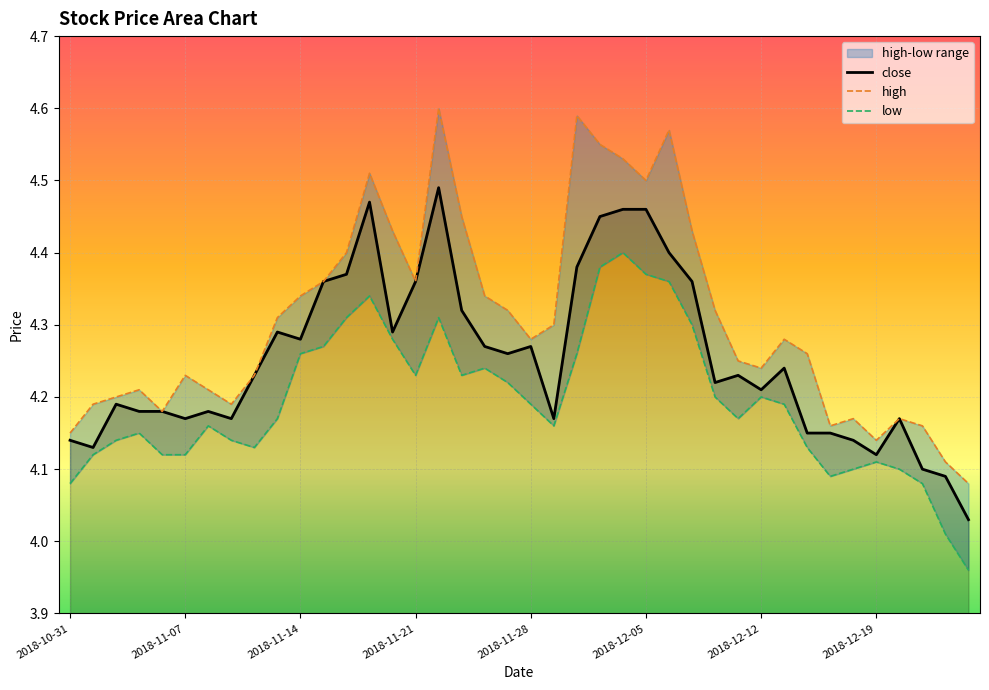

Rank the series by their maximum value, from highest to lowest.

high, close, low